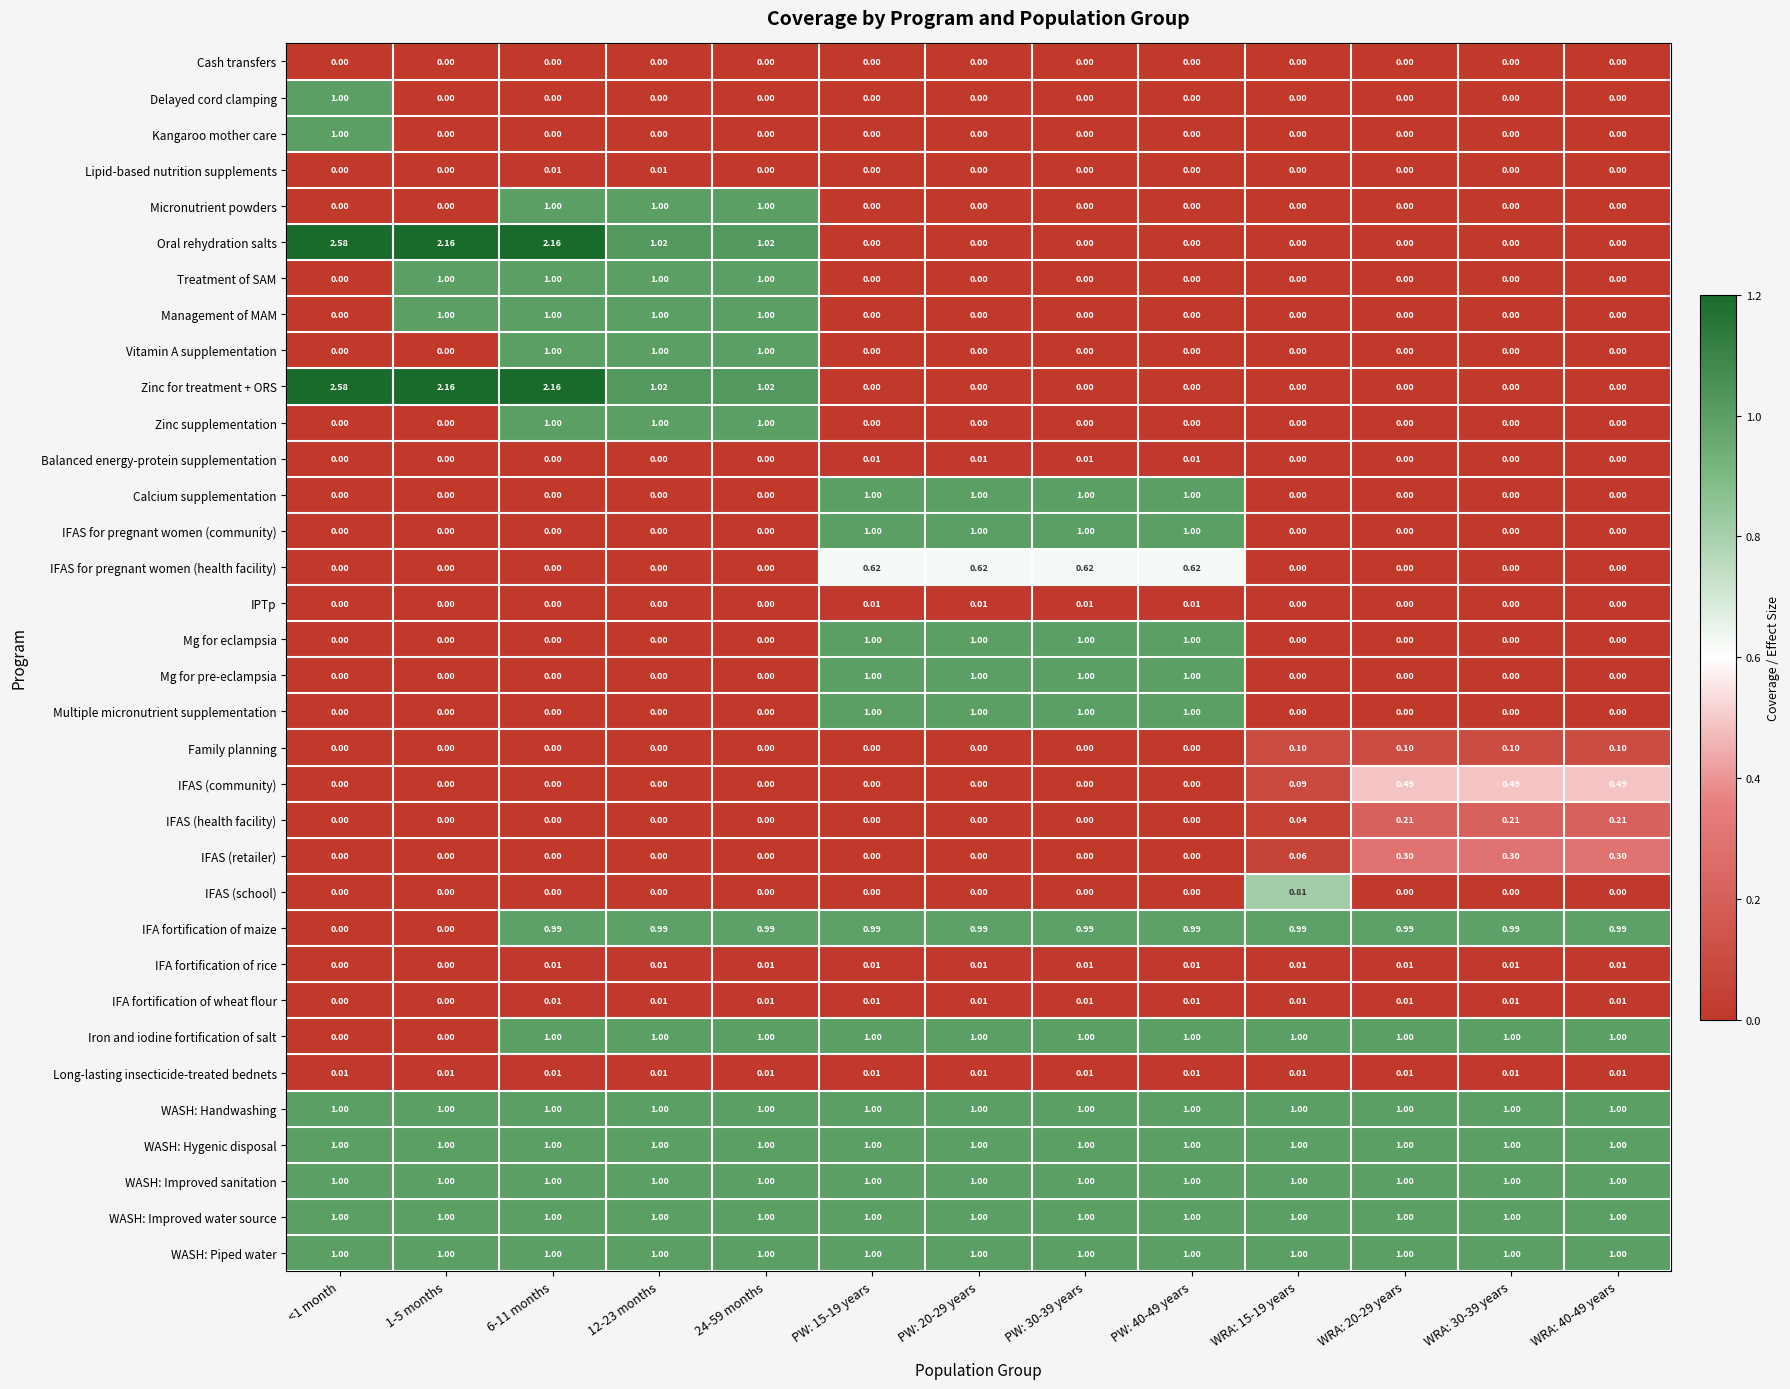

Is the value of IFAS for pregnant women (community) at WRA: 15-19 years greater than the value of WASH: Piped water at 24-59 months?

No